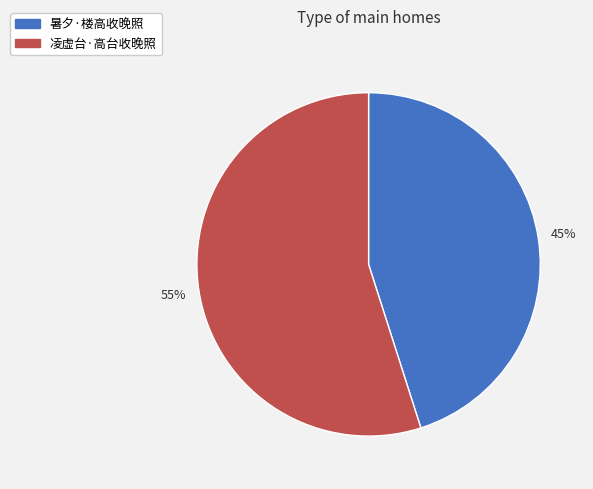

Between 凌虚台·高台收晚照 and 暑夕·楼高收晚照, which is larger?

凌虚台·高台收晚照